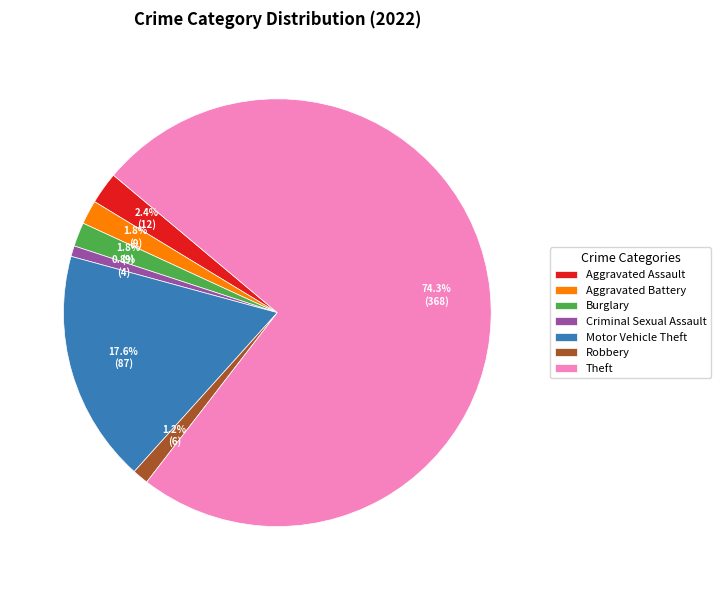

Which category accounts for the majority?

Theft